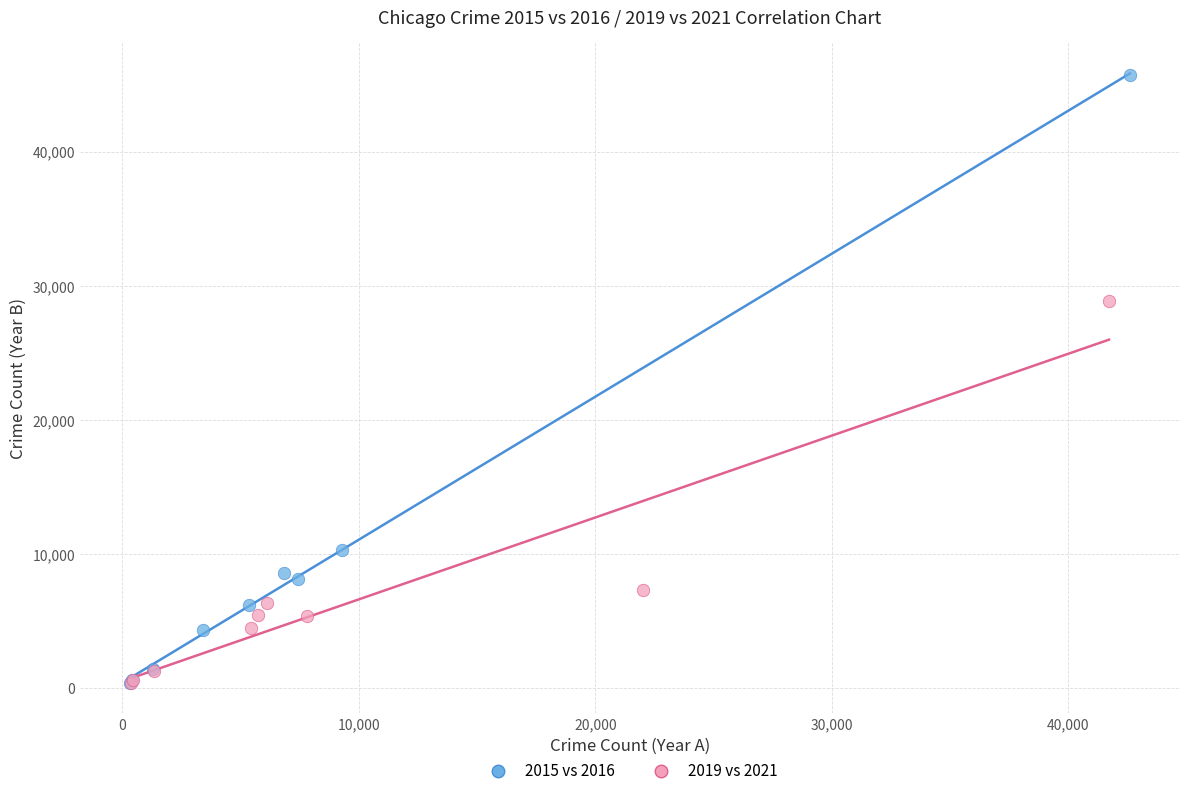

Which series has the widest spread of Y values?

2015 vs 2016